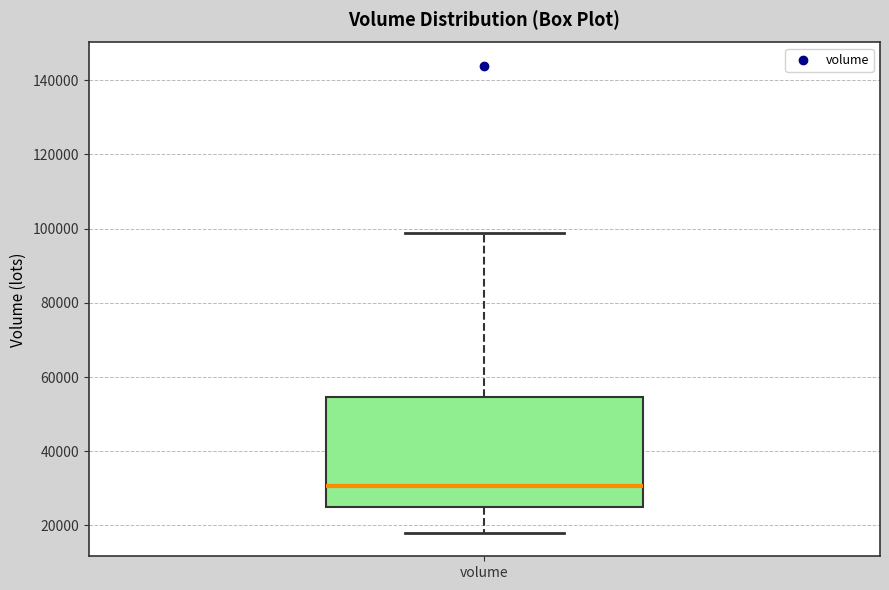

Read this box plot against the y-axis: the position of the median line, the range covered by the box, and the ends of both whiskers. The values are not printed on the chart, so give them approximately, as read against the axis.

median 30000, box 26000 to 54000, whiskers 18000 to 98000